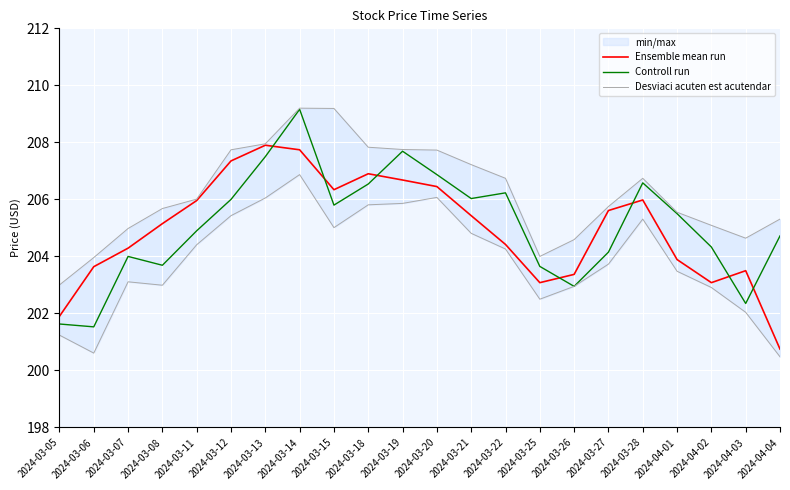

Is the value of Ensemble mean run at 2024-03-14 greater than the value of Desviaci acuten est acutendar at 2024-03-26?

Yes